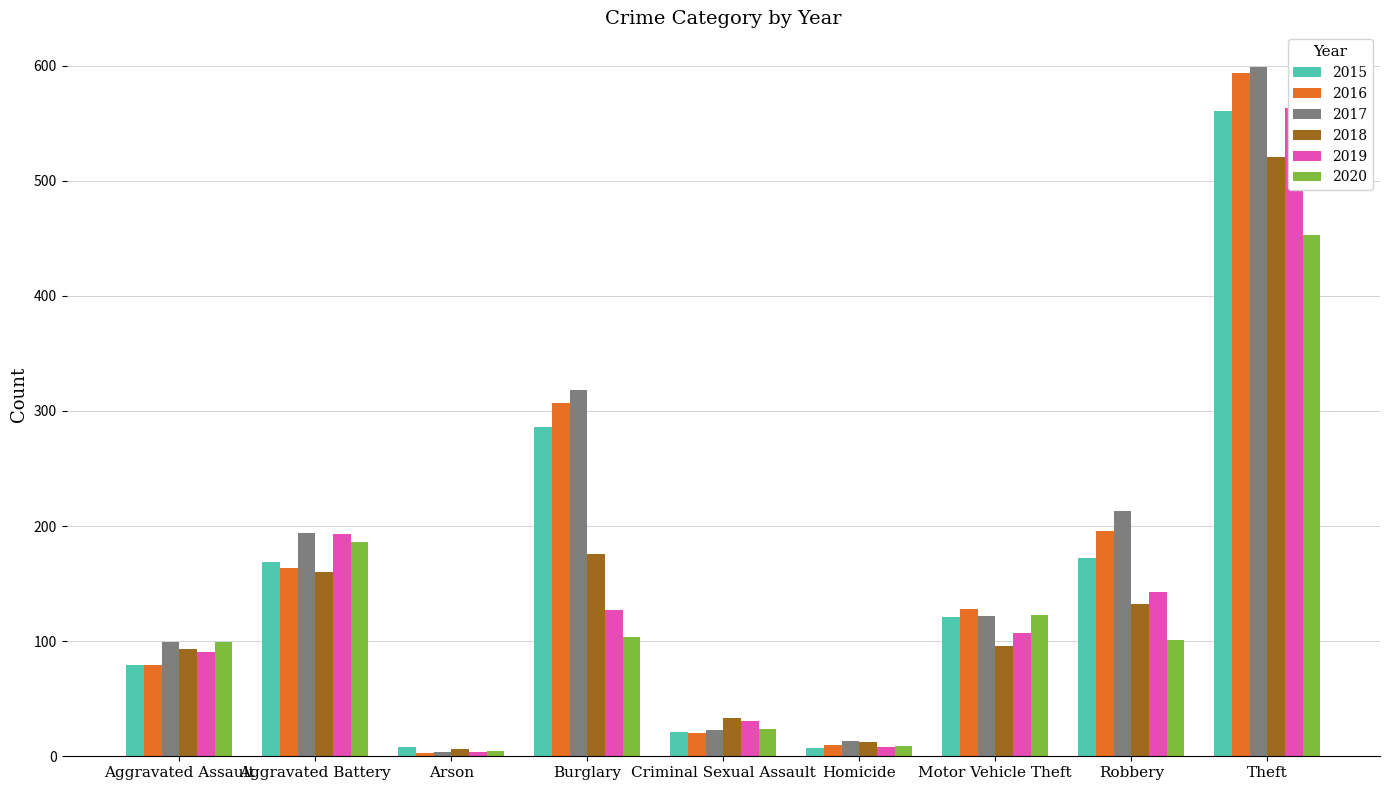

Which series changed the most between Criminal Sexual Assault and Homicide?

2019